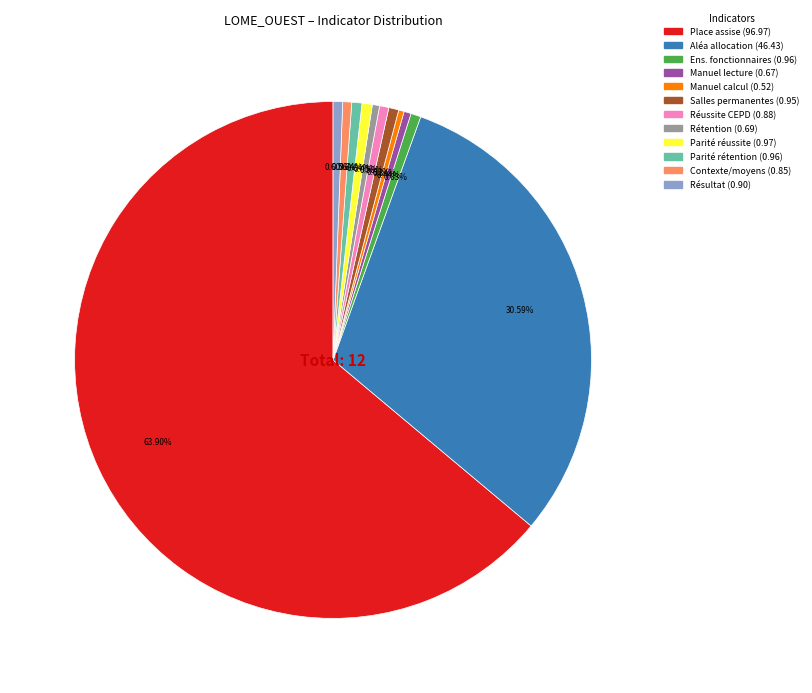

Does any single category account for the majority?

Yes